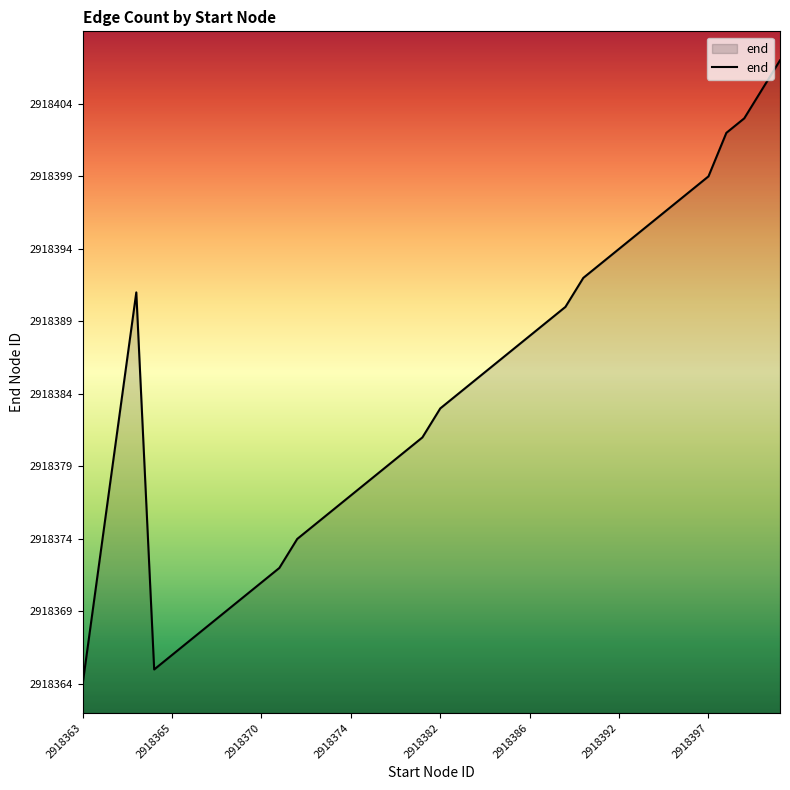

What is the minimum value shown in the chart?

2918364